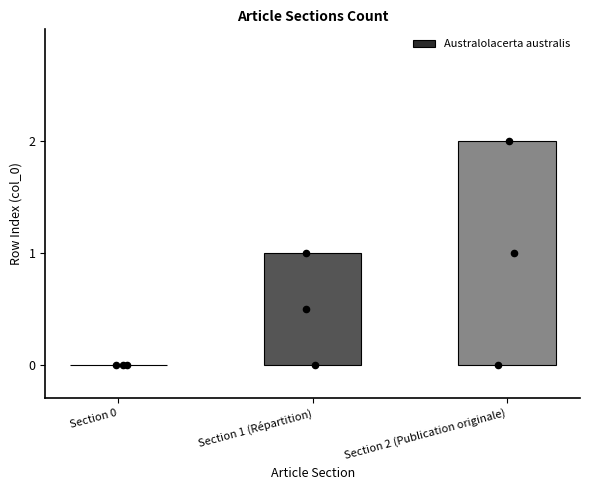

Which has a higher value, Section 0 or Section 2 (Publication originale)?

Section 2 (Publication originale)